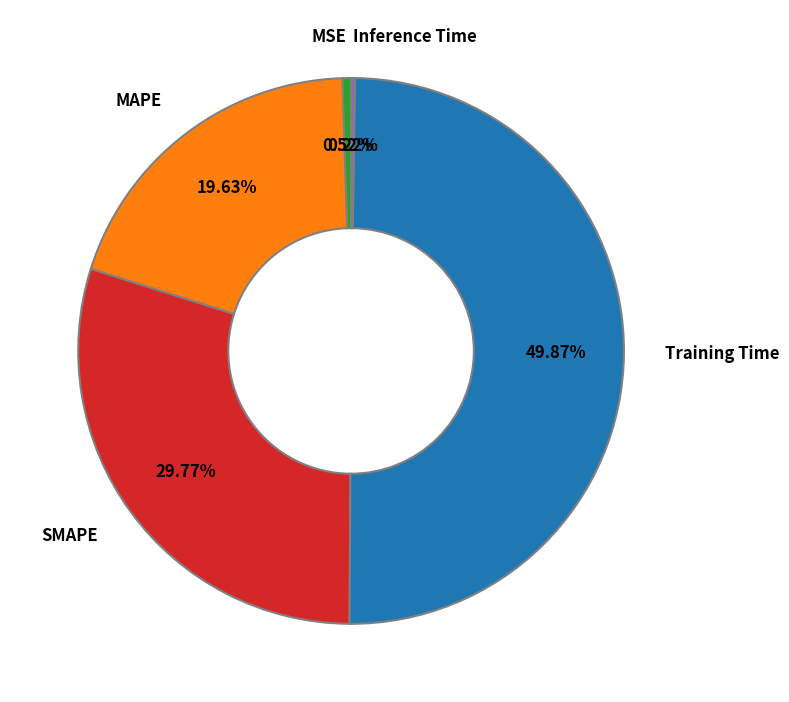

Which category has the biggest portion of the pie?

Training Time